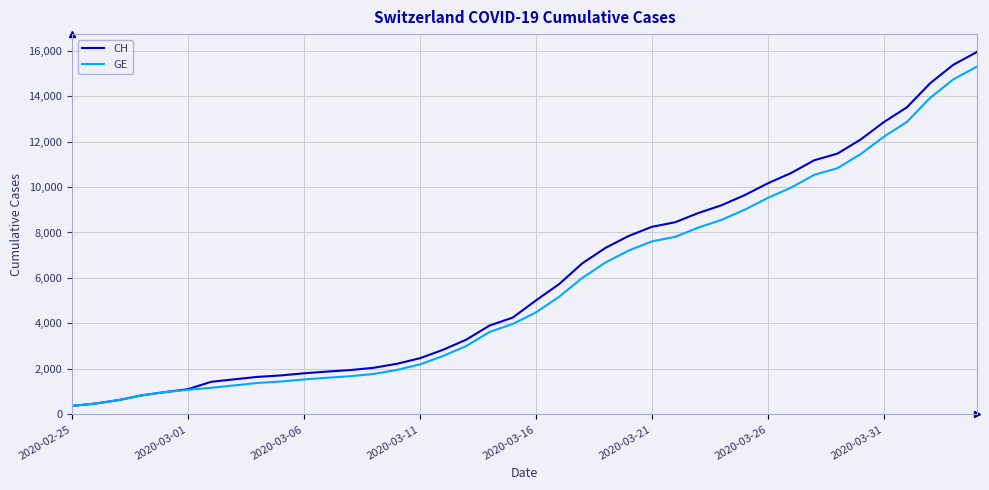

What is the greatest value displayed?

15926